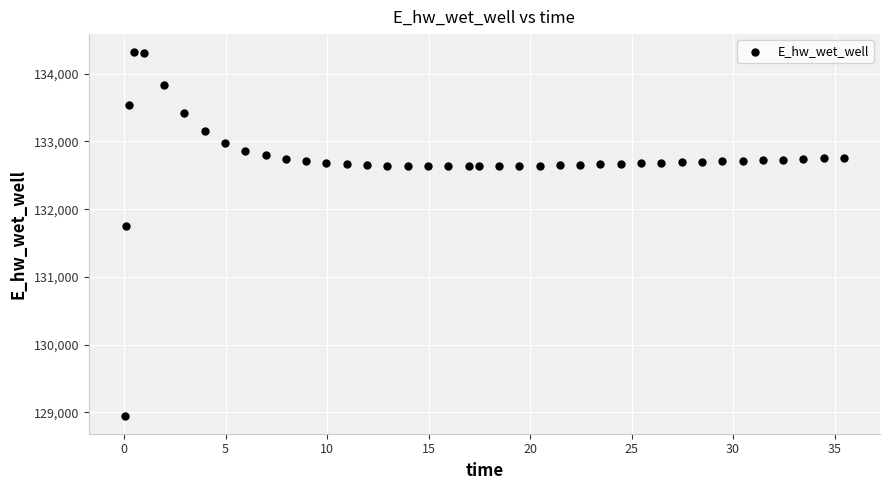

What is the range of X values (max minus min)?

35.4